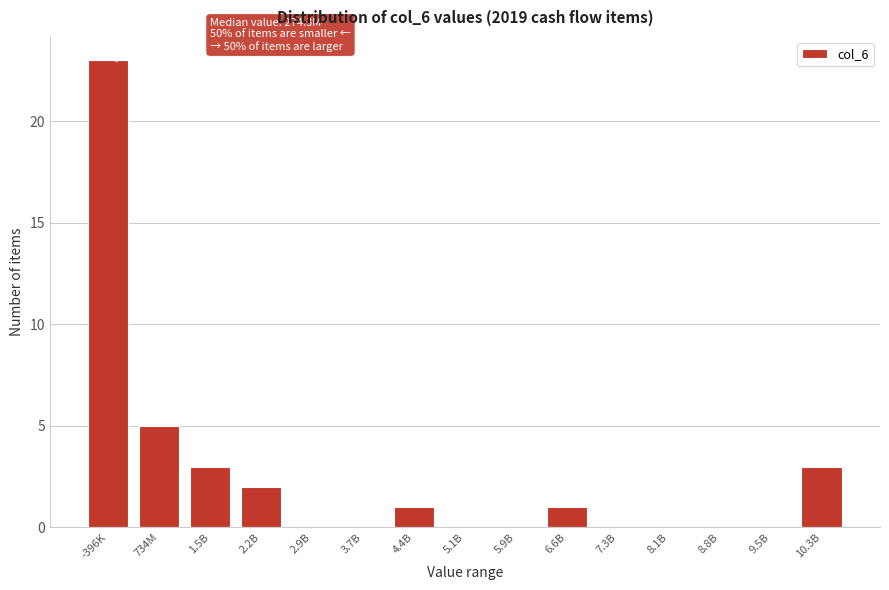

Reading right to left, transcribe all the data shown in this chart.

10.3B=3	9.5B=0	8.8B=0	8.1B=0	7.3B=0	6.6B=1	5.9B=0	5.1B=0	4.4B=1	3.7B=0	2.9B=0	2.2B=2	1.5B=3	734M=5	-396K=23